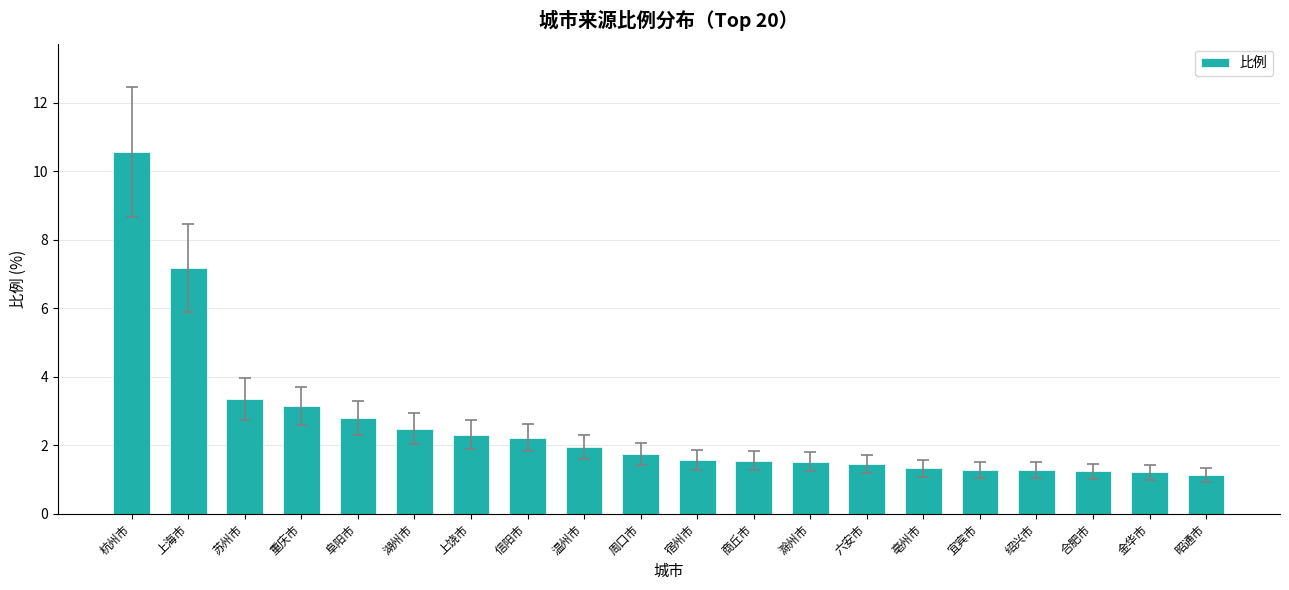

What is the difference between the maximum and minimum values?

9.4